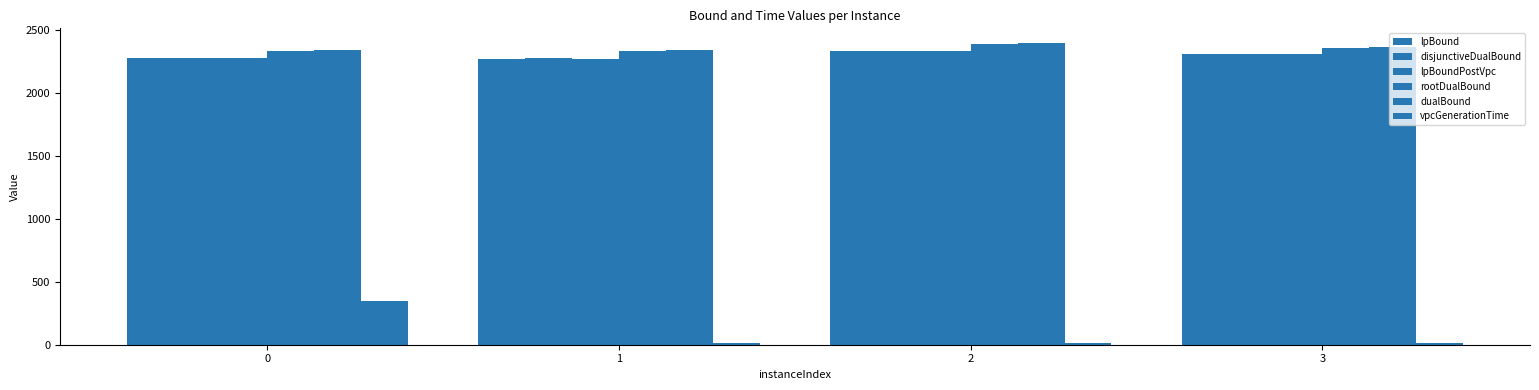

How many values in the dualBound series exceed 2368?

2